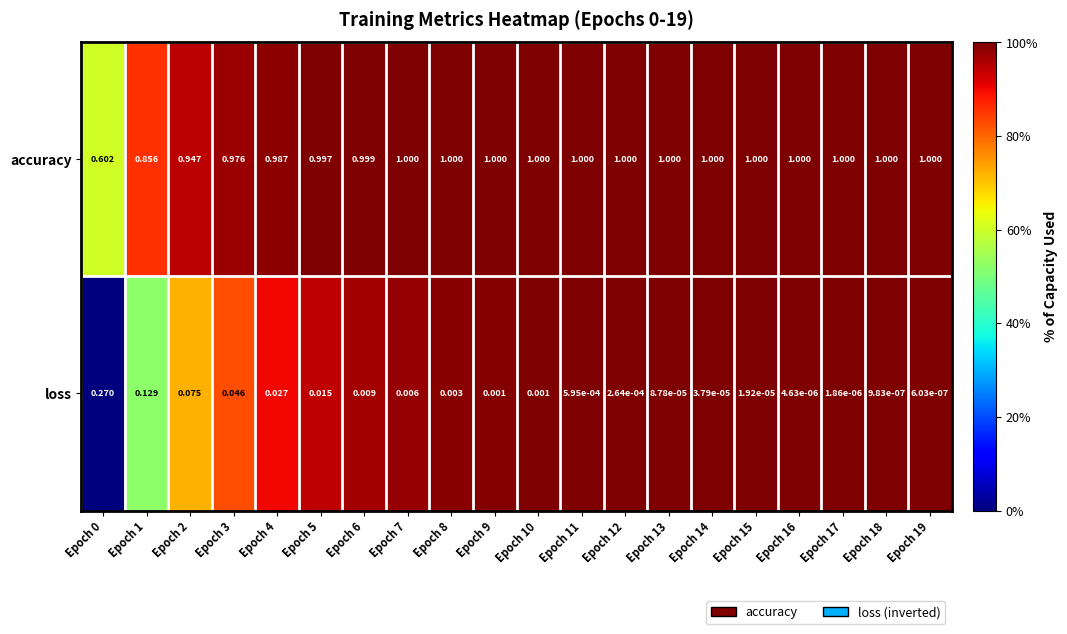

Count the number of data series in this chart.

2